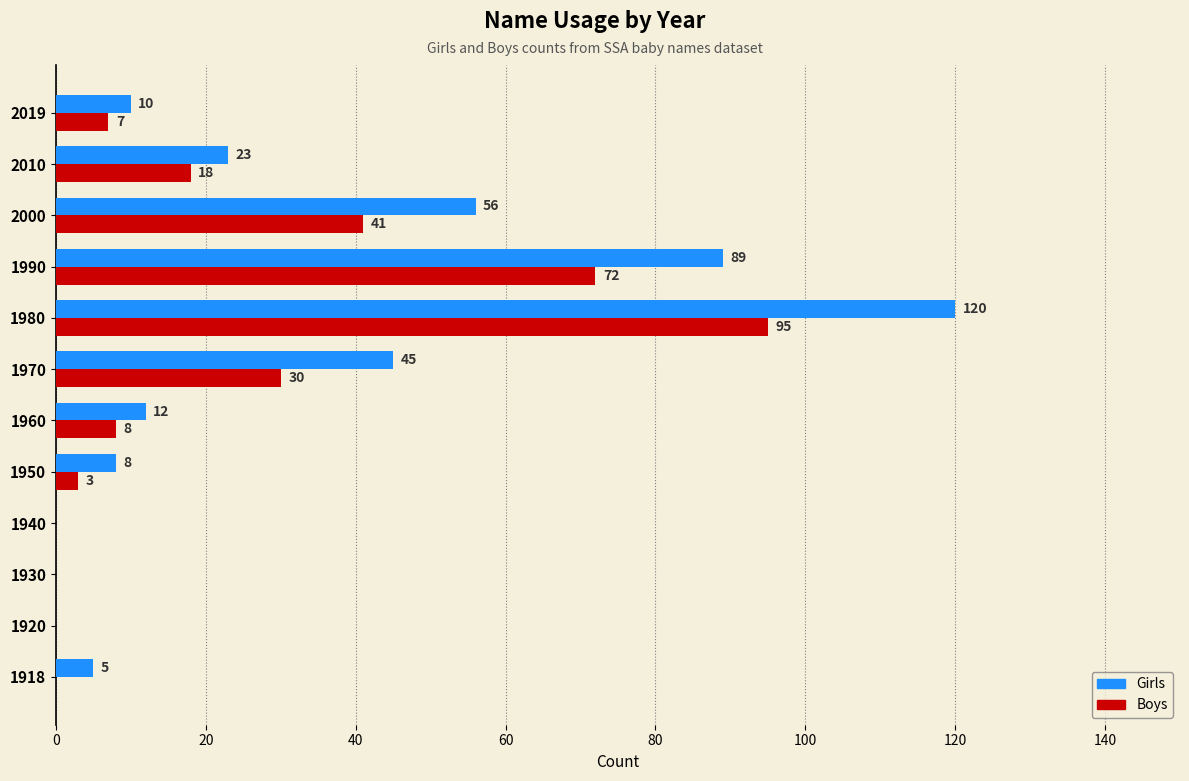

At which label is Girls closest to 60?

2000